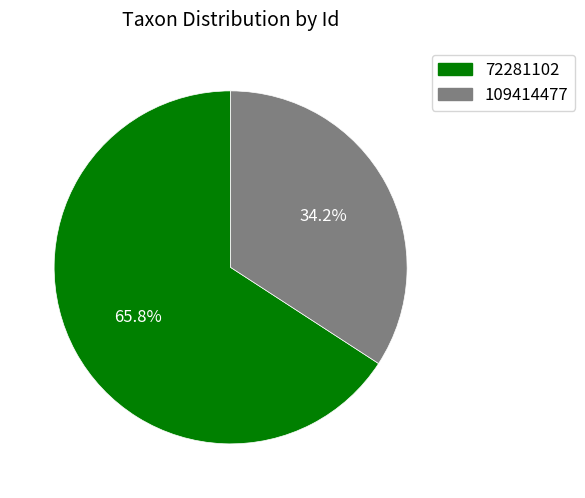

Count the number of slices in the pie.

2